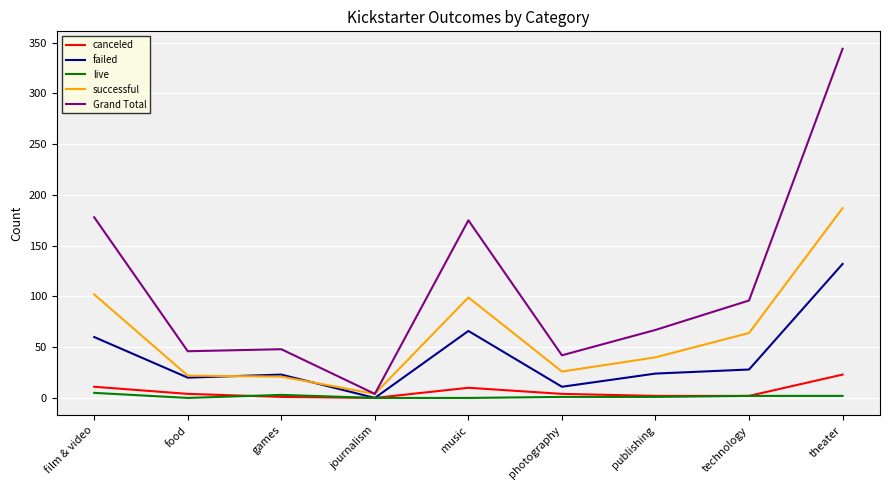

Rank the series by their maximum value, from lowest to highest.

live, canceled, failed, successful, Grand Total